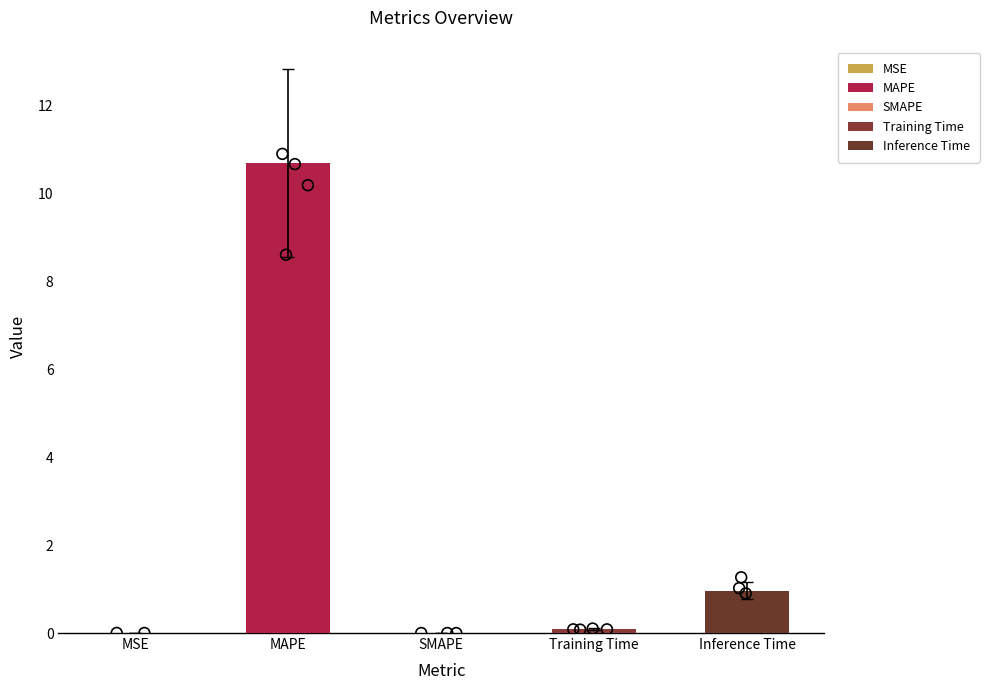

Which has a higher value, MAPE or Training Time?

MAPE